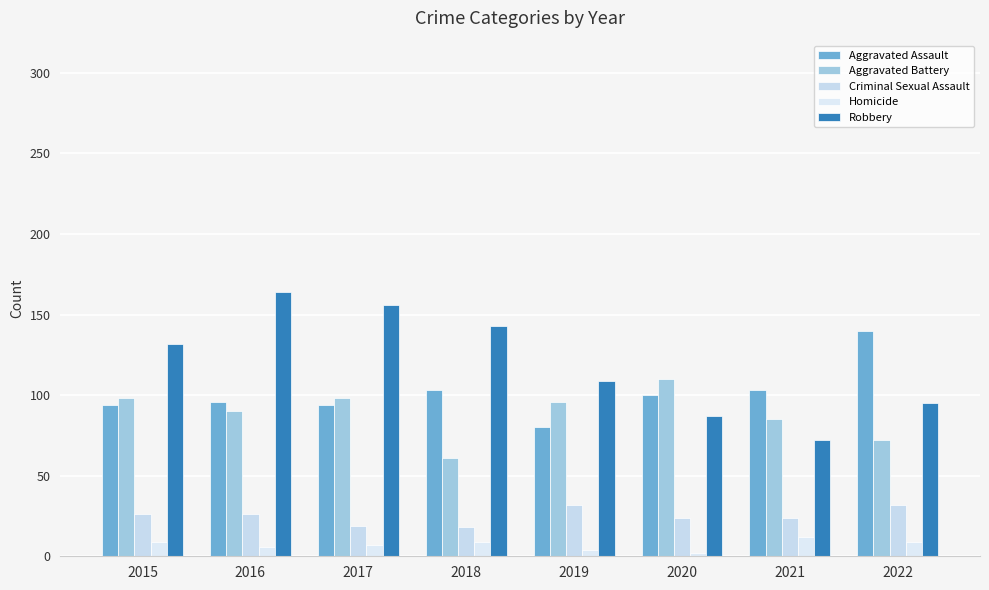

Reading right to left, extract all data points from this chart.

Aggravated Assault: 2022=140	2021=103	2020=100	2019=80	2018=103	2017=94	2016=96	2015=94
Aggravated Battery: 2022=72	2021=85	2020=110	2019=96	2018=61	2017=98	2016=90	2015=98
Criminal Sexual Assault: 2022=32	2021=24	2020=24	2019=32	2018=18	2017=19	2016=26	2015=26
Homicide: 2022=9	2021=12	2020=2	2019=4	2018=9	2017=7	2016=6	2015=9
Robbery: 2022=95	2021=72	2020=87	2019=109	2018=143	2017=156	2016=164	2015=132